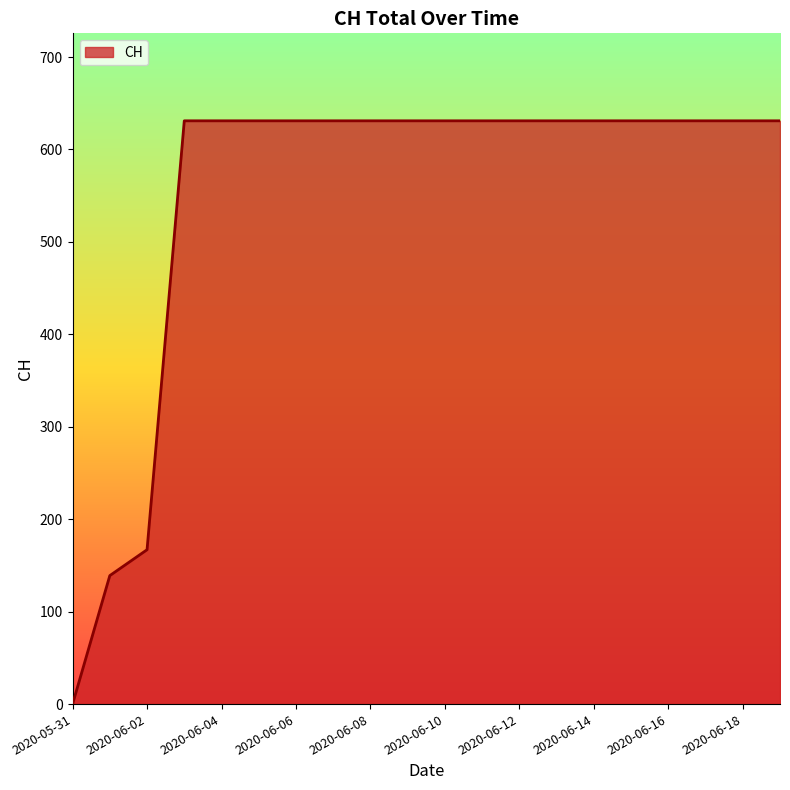

What is the greatest value displayed?

631